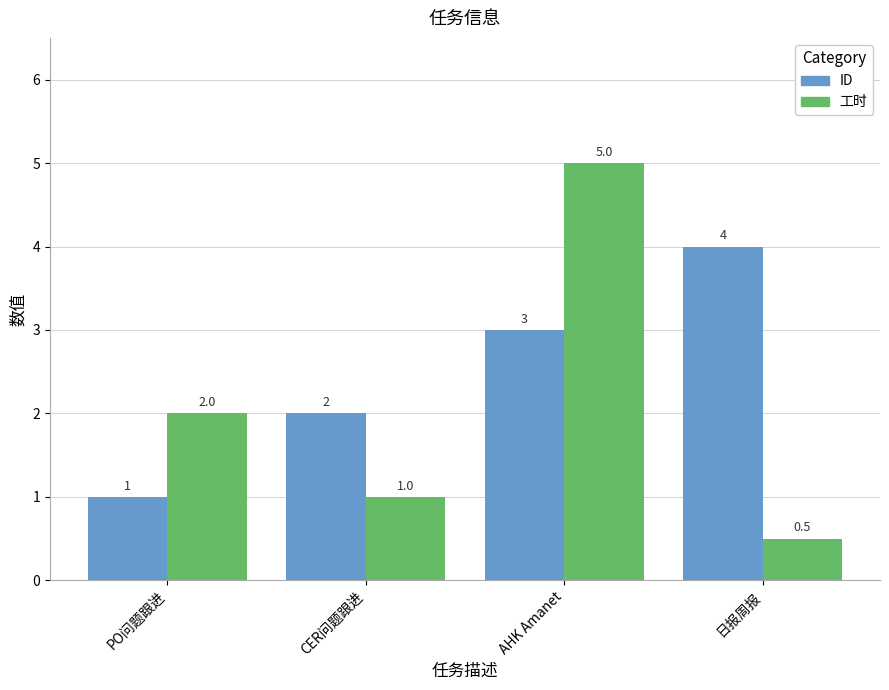

What are all the series names shown in the legend?

ID, 工时